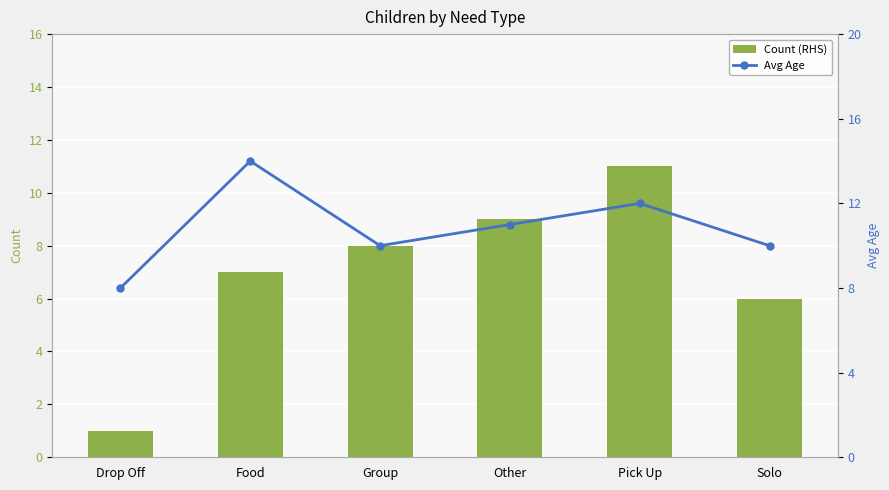

Between Food and Solo, which is larger?

Food